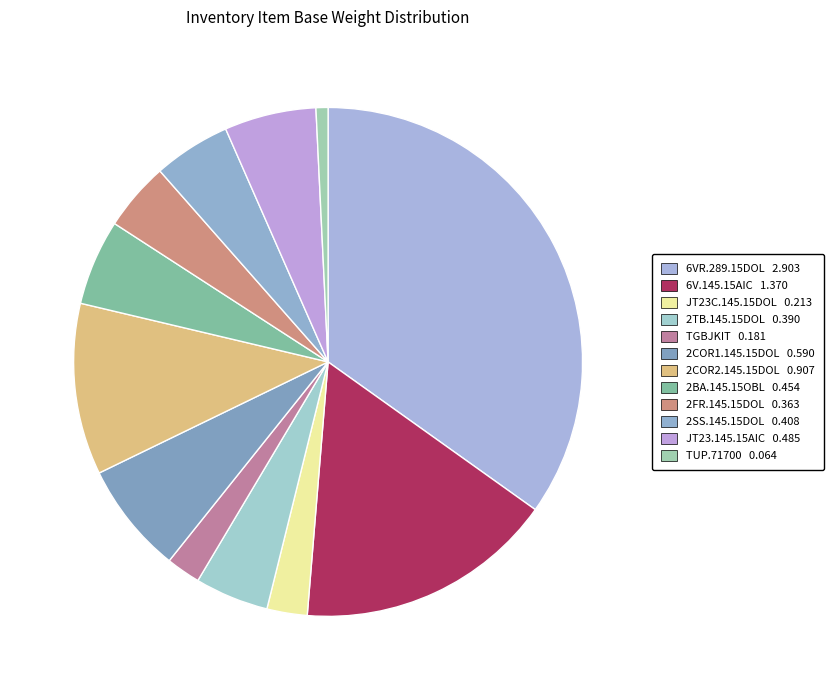

What is the smallest slice in the pie chart?

TUP.71700